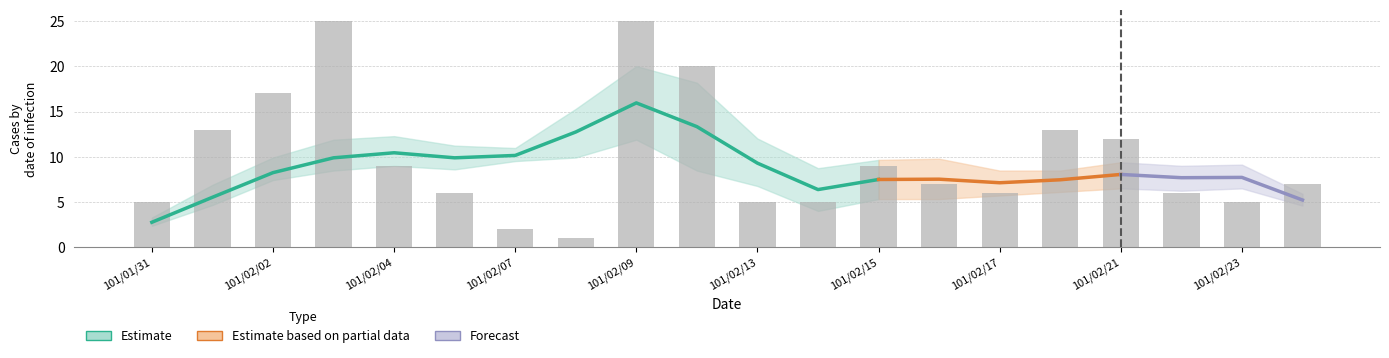

What is the change in value from 12 to 13?

-2